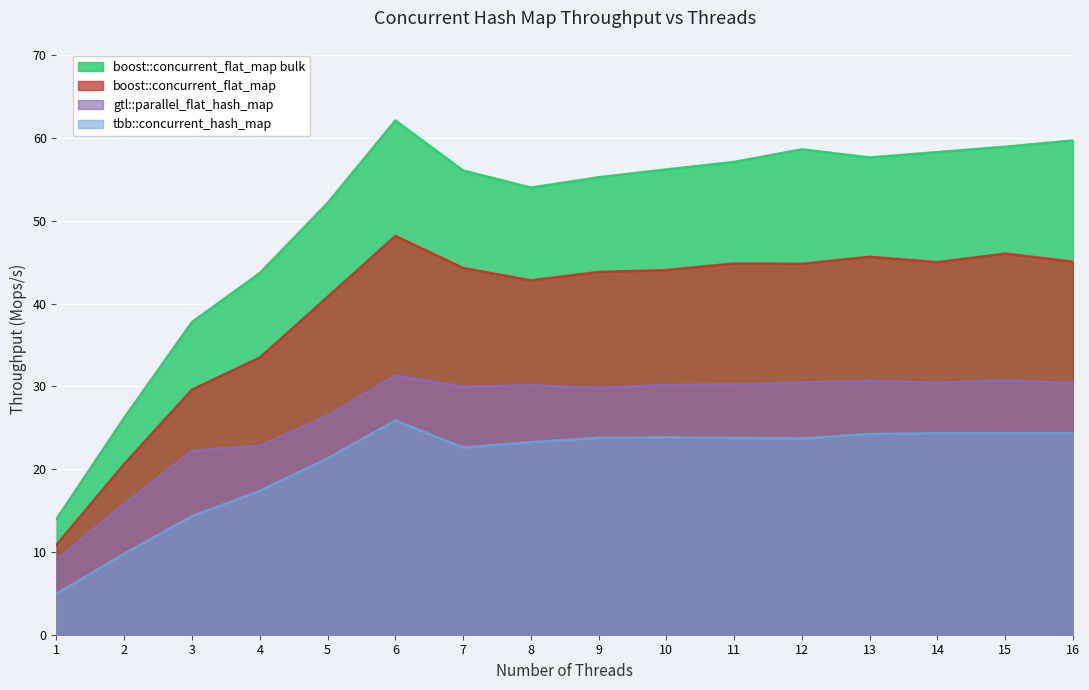

How many categories are shown in the chart?

16